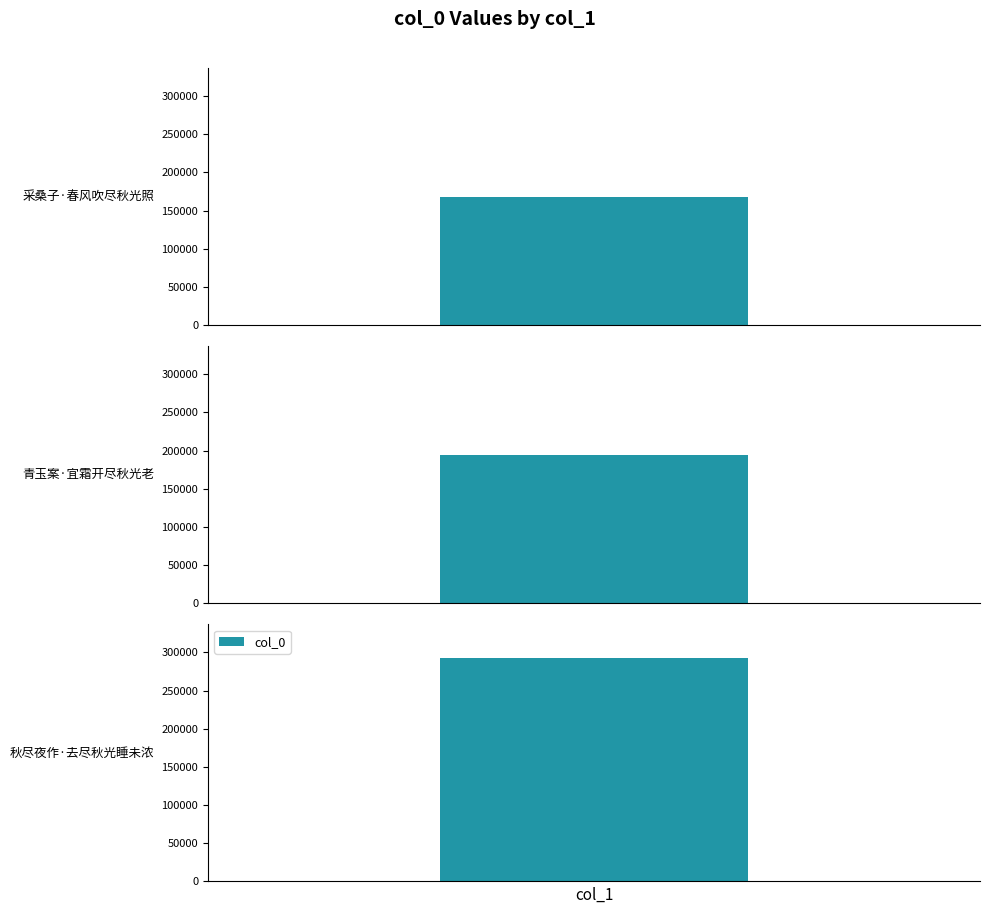

Reading left to right, what are all the values shown in this chart?

168542	194137	292957